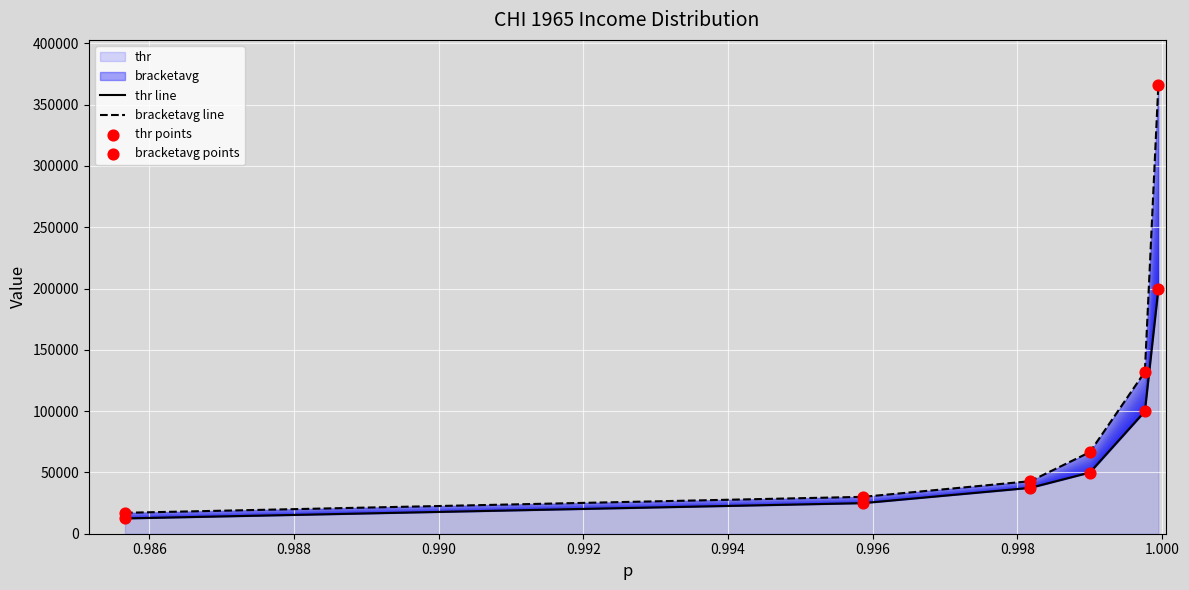

Is the value of bracketavg line at 0.990 greater than the value of bracketavg points at 0.994?

No